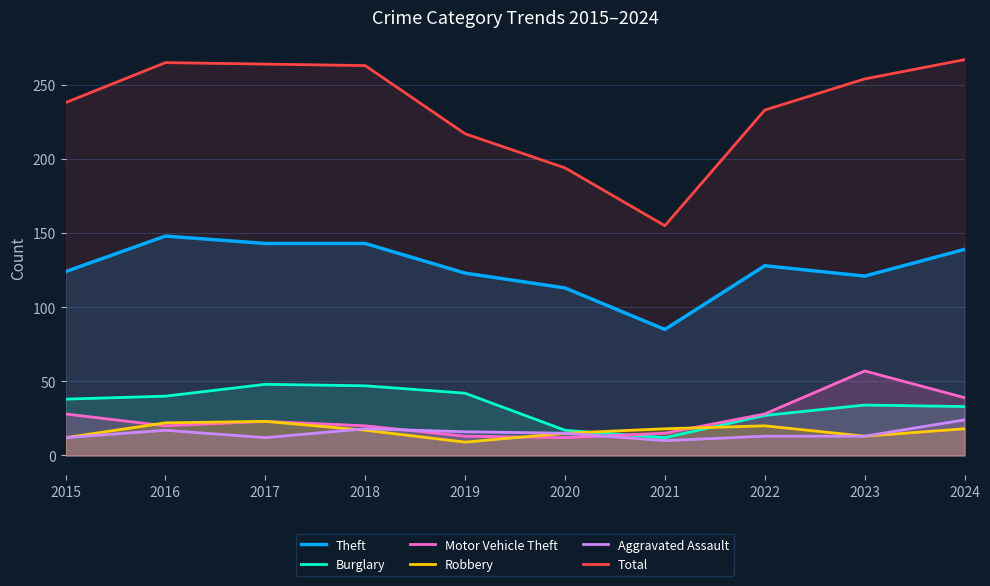

List the series in order of their peak value, lowest first.

Robbery, Aggravated Assault, Burglary, Motor Vehicle Theft, Theft, Total